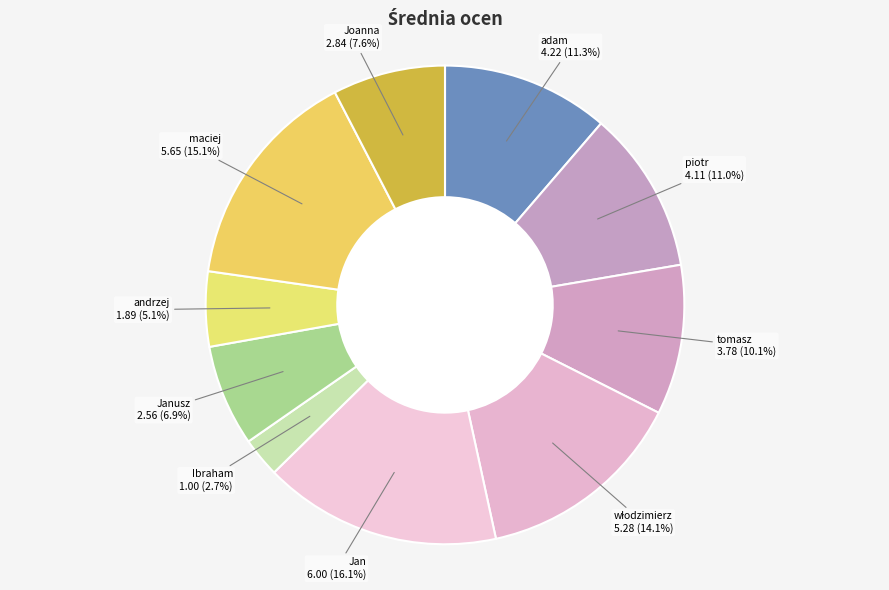

Which slice is the largest?

Jan